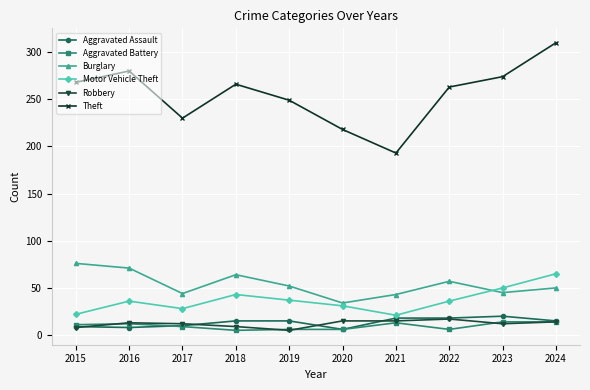

What is the average value of the Aggravated Battery series?

10